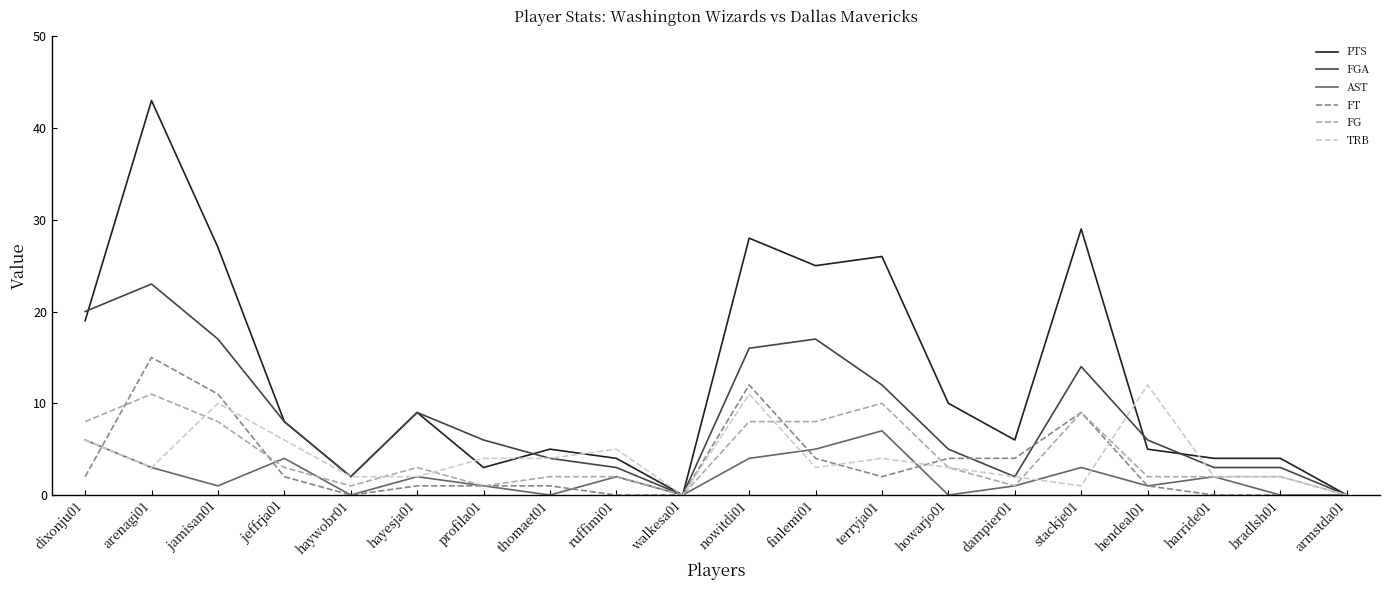

Reading left to right, extract all data points from this chart.

PTS: 19	43	27	8	2	9	3	5	4	0	28	25	26	10	6	29	5	4	4	0
FGA: 20	23	17	8	2	9	6	4	3	0	16	17	12	5	2	14	6	3	3	0
AST: 6	3	1	4	0	2	1	0	2	0	4	5	7	0	1	3	1	2	0	0
FT: 2	15	11	2	0	1	1	1	0	0	12	4	2	4	4	9	1	0	0	0
FG: 8	11	8	3	1	3	1	2	2	0	8	8	10	3	1	9	2	2	2	0
TRB: 6	3	10	6	2	2	4	4	5	0	11	3	4	3	2	1	12	2	2	0